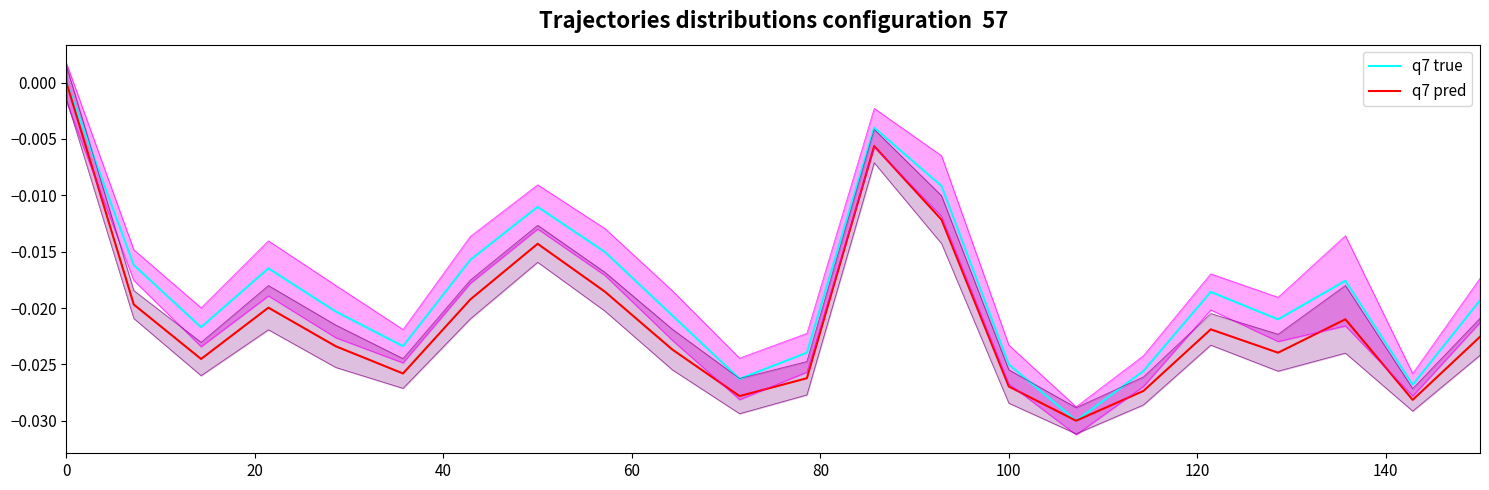

Count the q7 true values in the range 0 to 1.

1